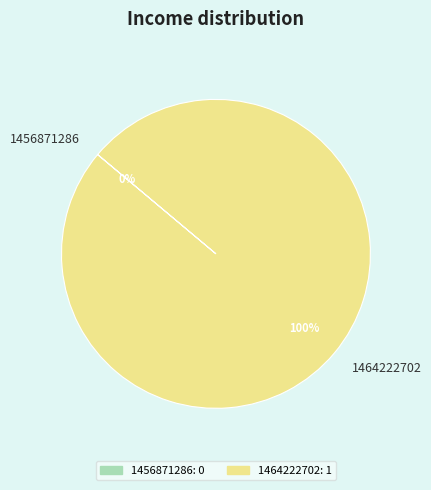

Combined, what portion of the pie is 1464222702 and 1456871286?

100.0%